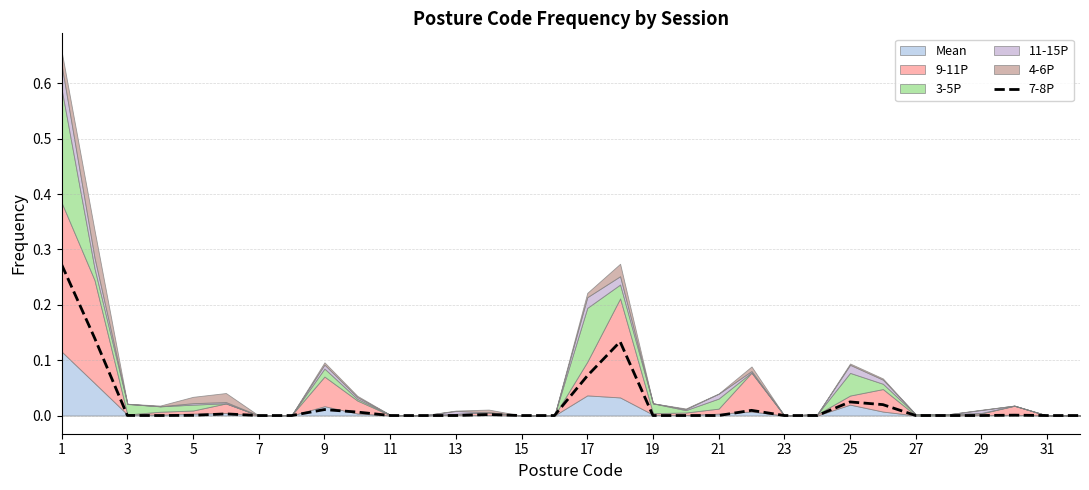

Is it true that 7-8P equals 0.0 at 7?

True